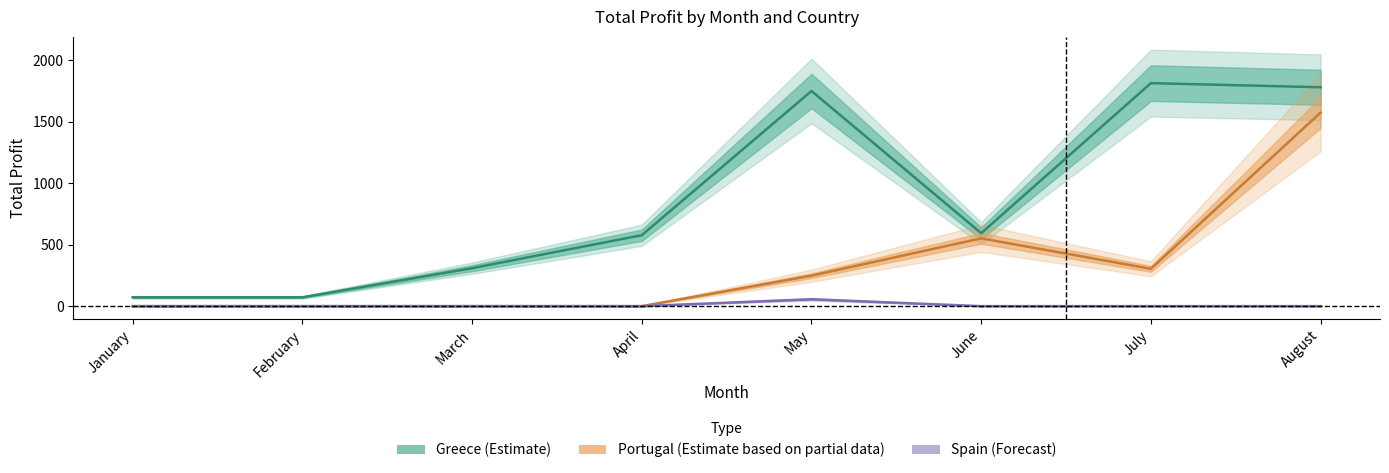

Rank the series by their maximum value, from highest to lowest.

Greece_total_profit, Portugal_total_profit, Spain_total_profit